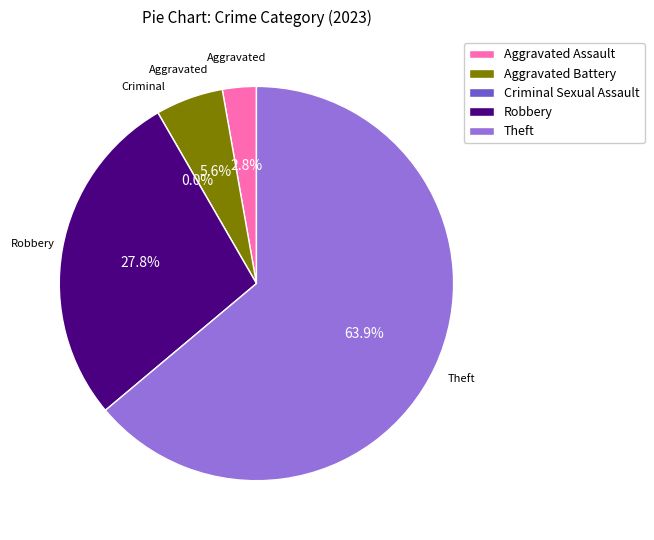

Count the number of slices in the pie.

5